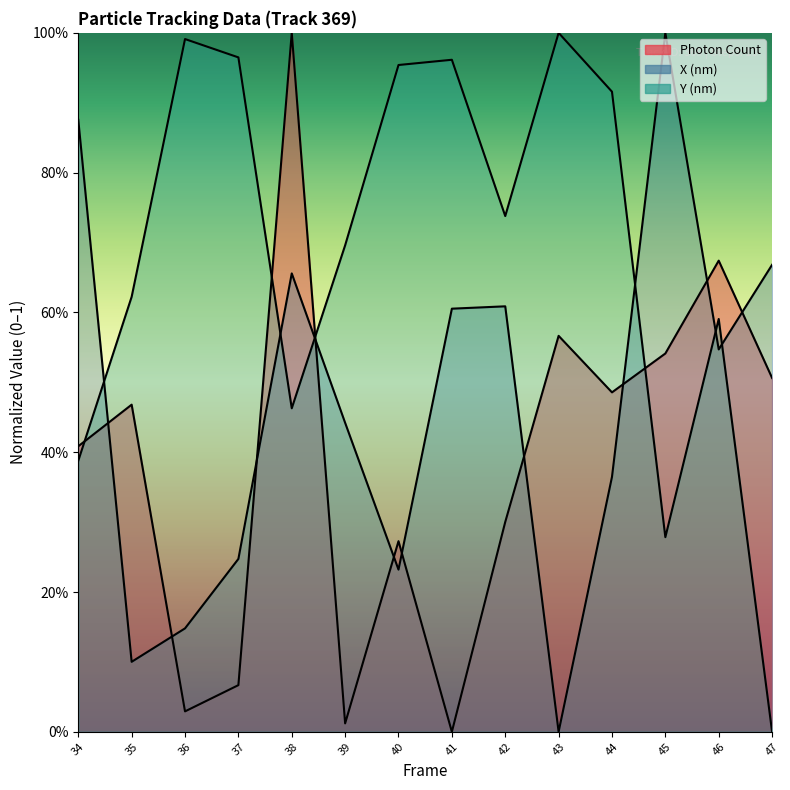

What is the highest value of the Y (nm) series?

1.0